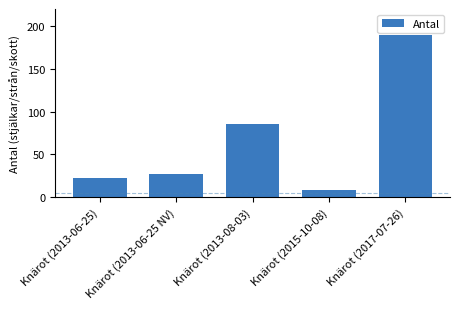

At which label is the value closest to 98?

Knärot (2013-08-03)